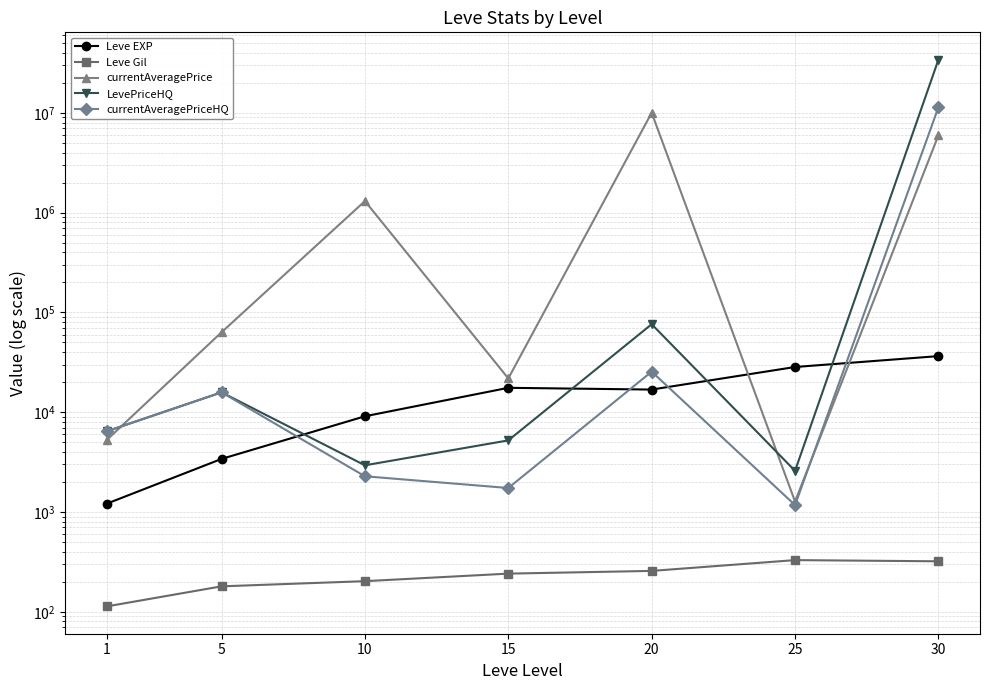

List the series in order of their peak value, highest first.

LevePriceHQ, currentAveragePriceHQ, currentAveragePrice, Leve EXP, Leve Gil